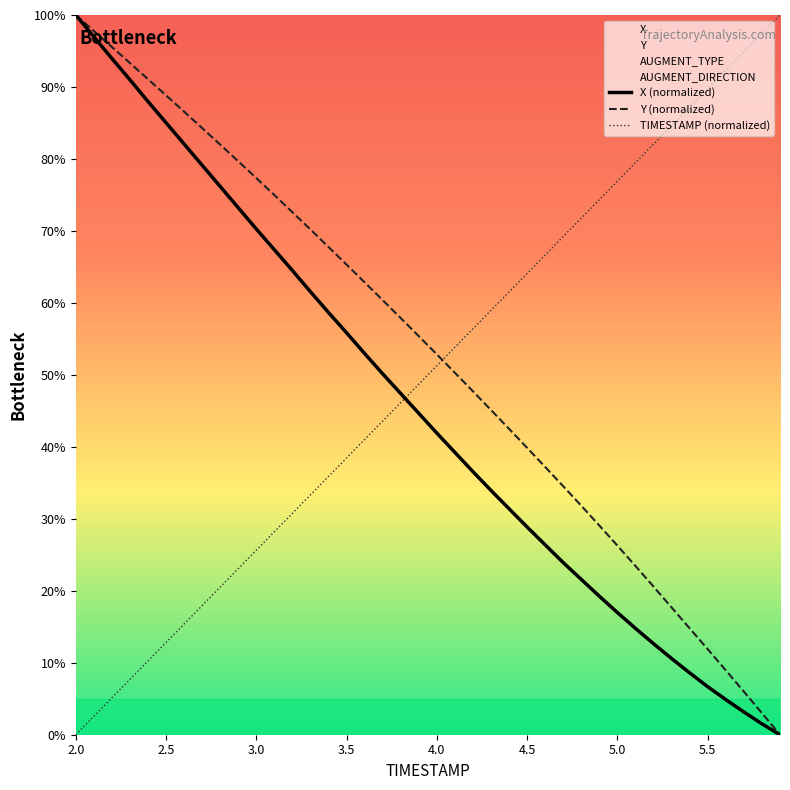

Reading left to right, what are all the values shown in this chart?

TIMESTAMP: 0.0	2.6	5.1	7.7	10.3	12.8	15.4	17.9	20.5	23.1	25.6	28.2	30.8	33.3	35.9	38.5	41.0	43.6	46.2	48.7	51.3	53.8	56.4	59.0	61.5	64.1	66.7	69.2	71.8	74.4	76.9	79.5	82.1	84.6	87.2	89.7	92.3	94.9	97.4	100.0
X: 100.0	97.0	94.0	91.0	88.0	85.0	82.1	79.1	76.2	73.2	70.3	67.4	64.5	61.5	58.7	55.8	53.0	50.1	47.4	44.6	41.9	39.2	36.5	33.9	31.4	28.8	26.4	23.9	21.6	19.2	17.0	14.8	12.6	10.6	8.6	6.7	4.9	3.2	1.5	0.0
Y: 100.0	97.8	95.6	93.3	91.1	88.8	86.6	84.3	82.0	79.7	77.3	75.0	72.6	70.2	67.8	65.3	62.8	60.4	57.9	55.4	52.8	50.3	47.7	45.1	42.5	39.8	37.2	34.5	31.8	29.1	26.3	23.4	20.6	17.7	14.8	11.9	8.9	6.0	3.0	0.0